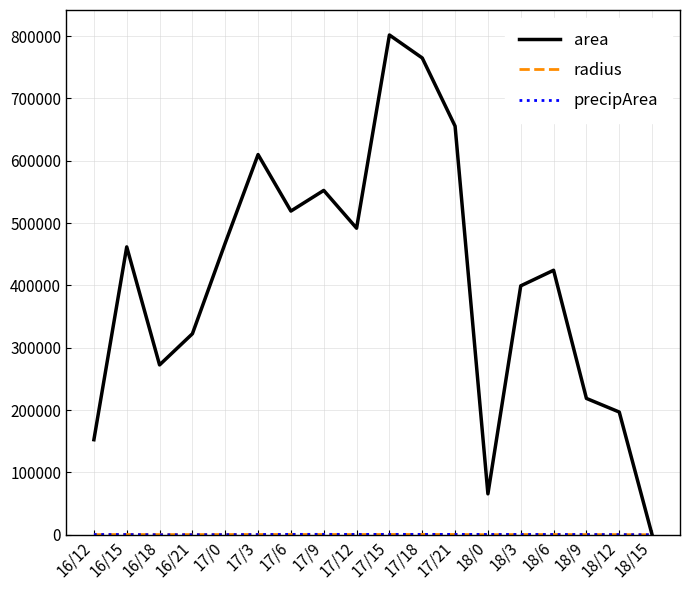

The value of area at 17/0 is 468125.0. True or false?

True